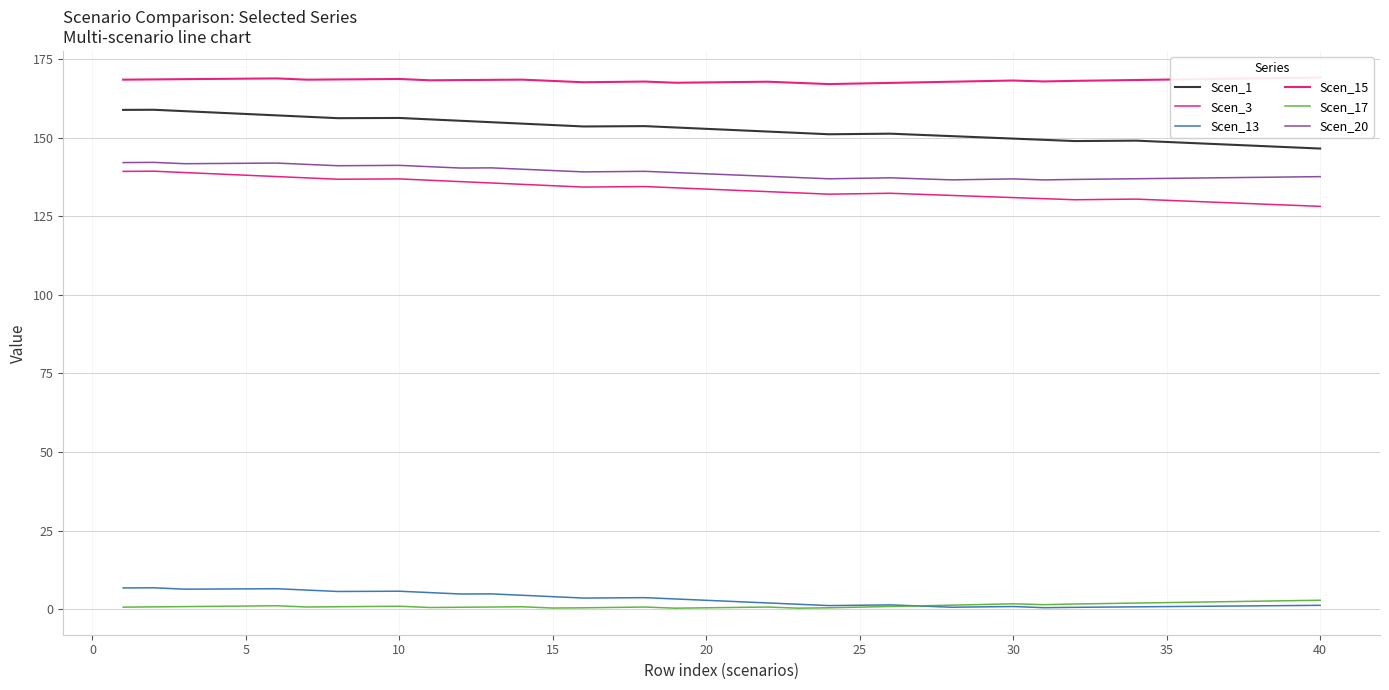

What is the smallest value displayed?

0.3